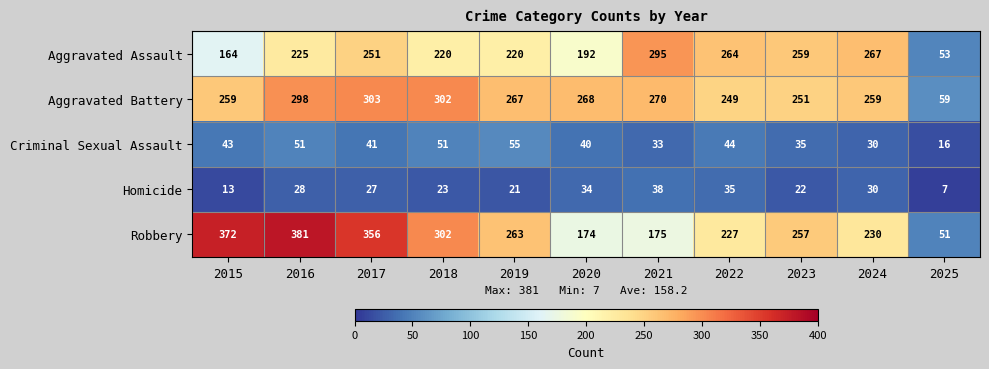

Which series changed the most between 2020 and 2021?

Aggravated Assault